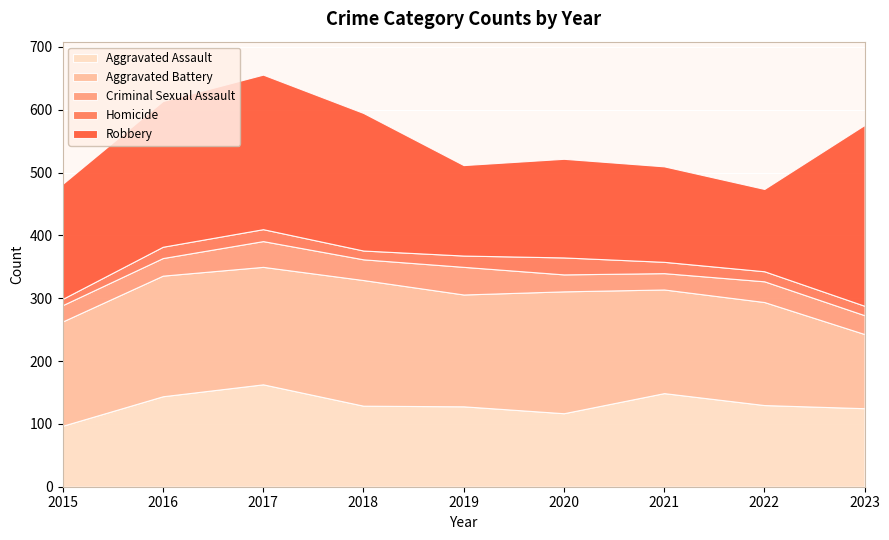

What is the lowest value of the Aggravated Assault series?

97